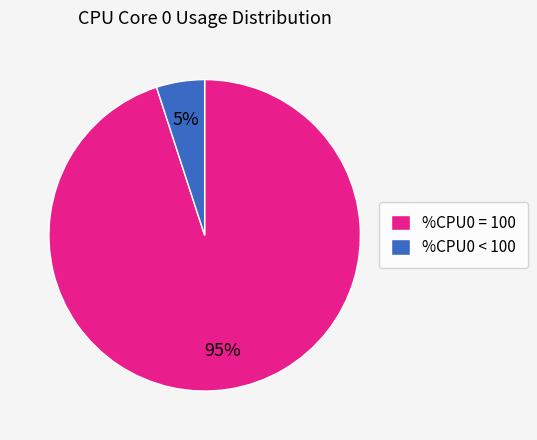

Do %CPU0 = 100 and %CPU0 < 100 together represent more than half of the pie?

Yes